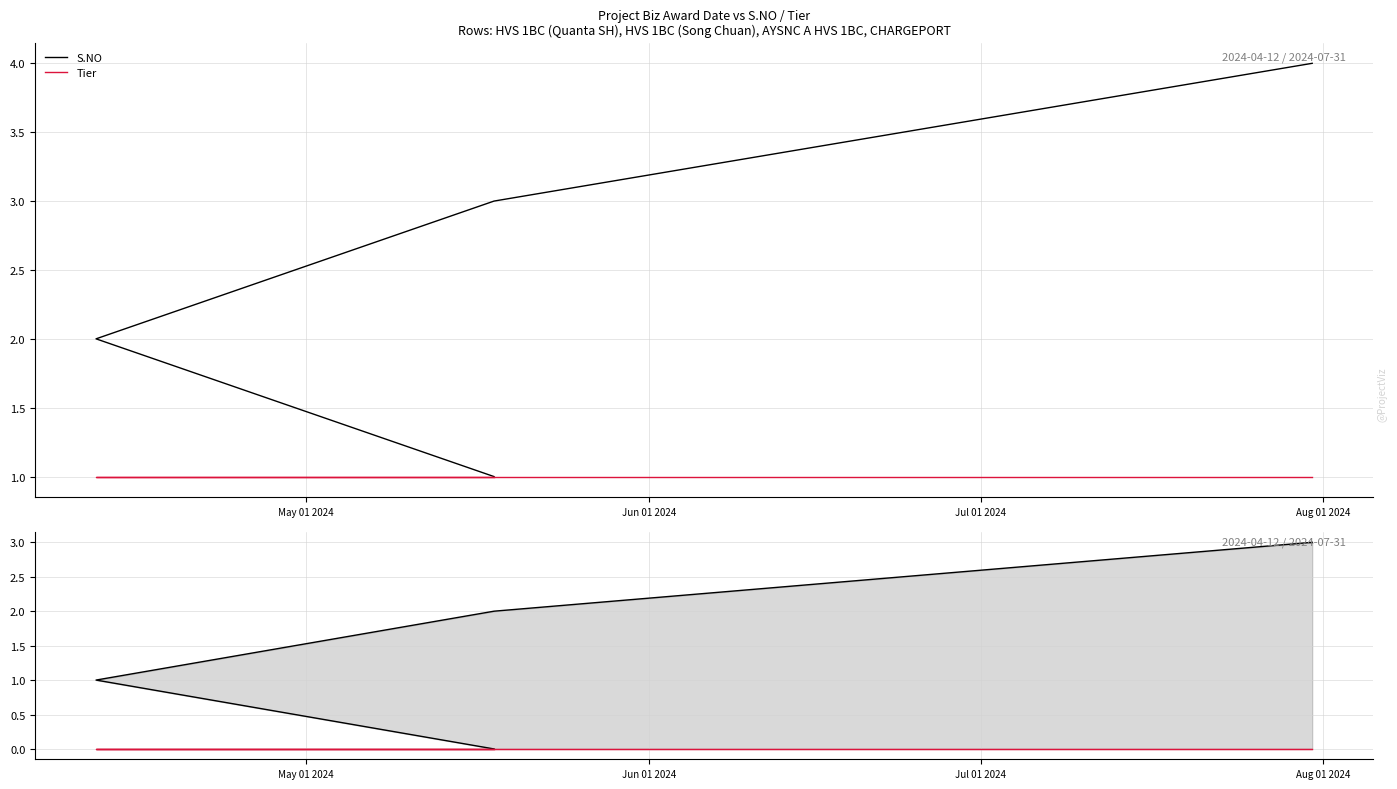

Between Jun 01 2024 and Jul 01 2024, which series saw the biggest shift?

S.NO